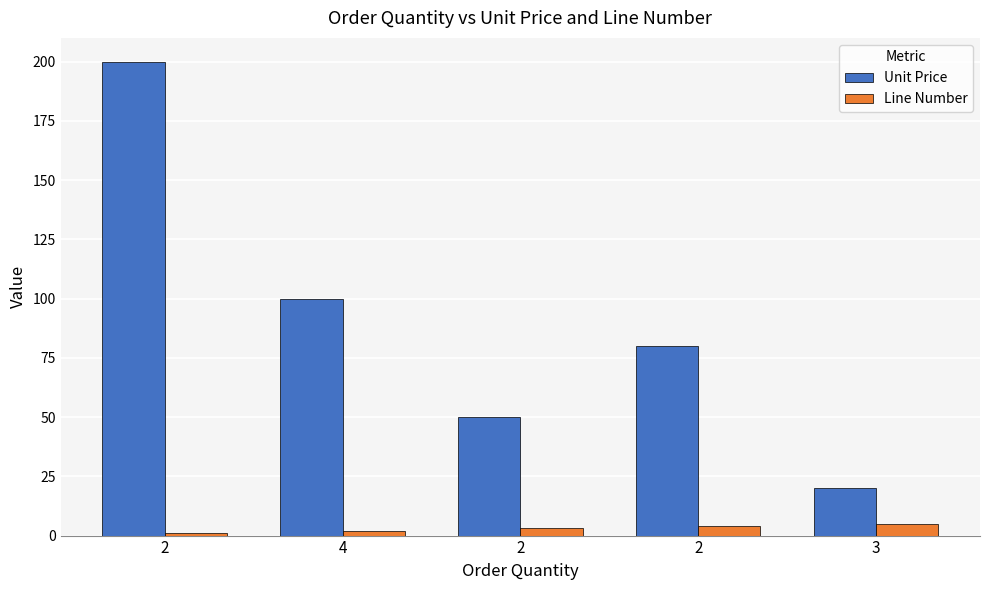

At how many categories does at least one series exceed 113?

1